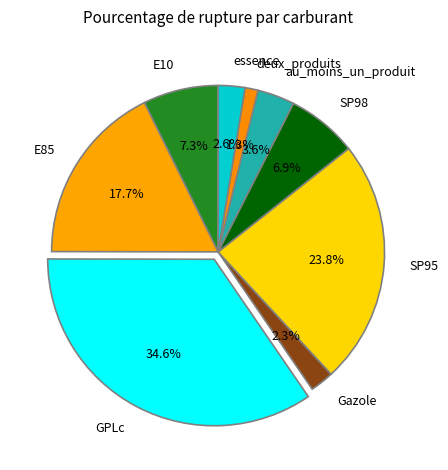

Count the number of slices in the pie.

9